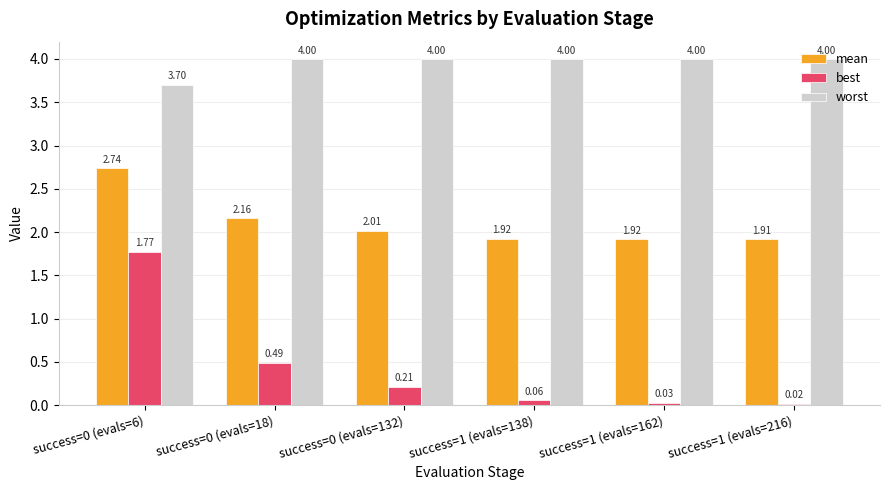

What is the total value across all series at success=0 (evals=18)?

6.6